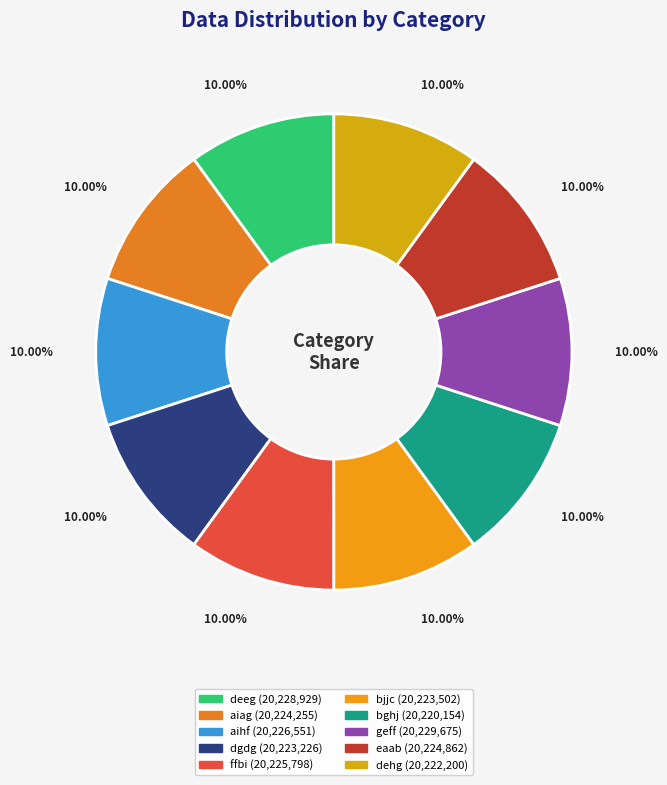

What is the change in value from deeg to bjjc?

-5427